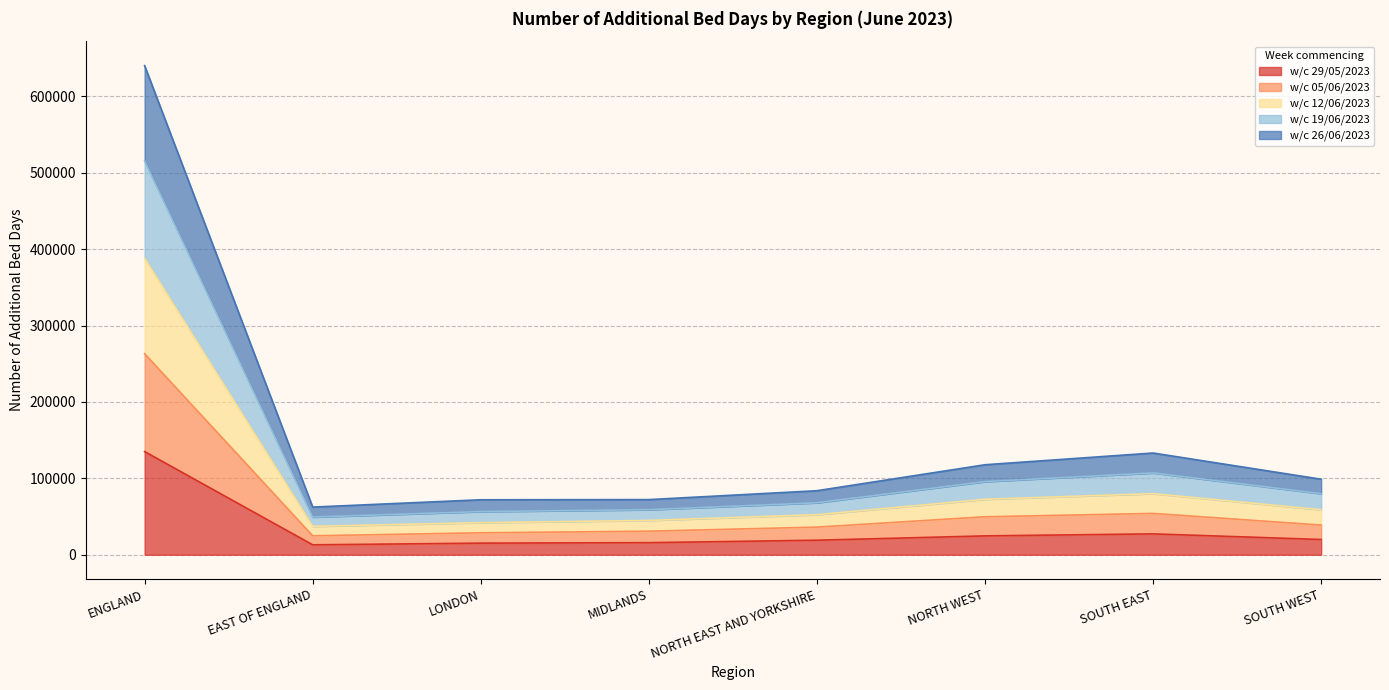

At which label is w/c 29/05/2023 closest to 74019?

SOUTH EAST